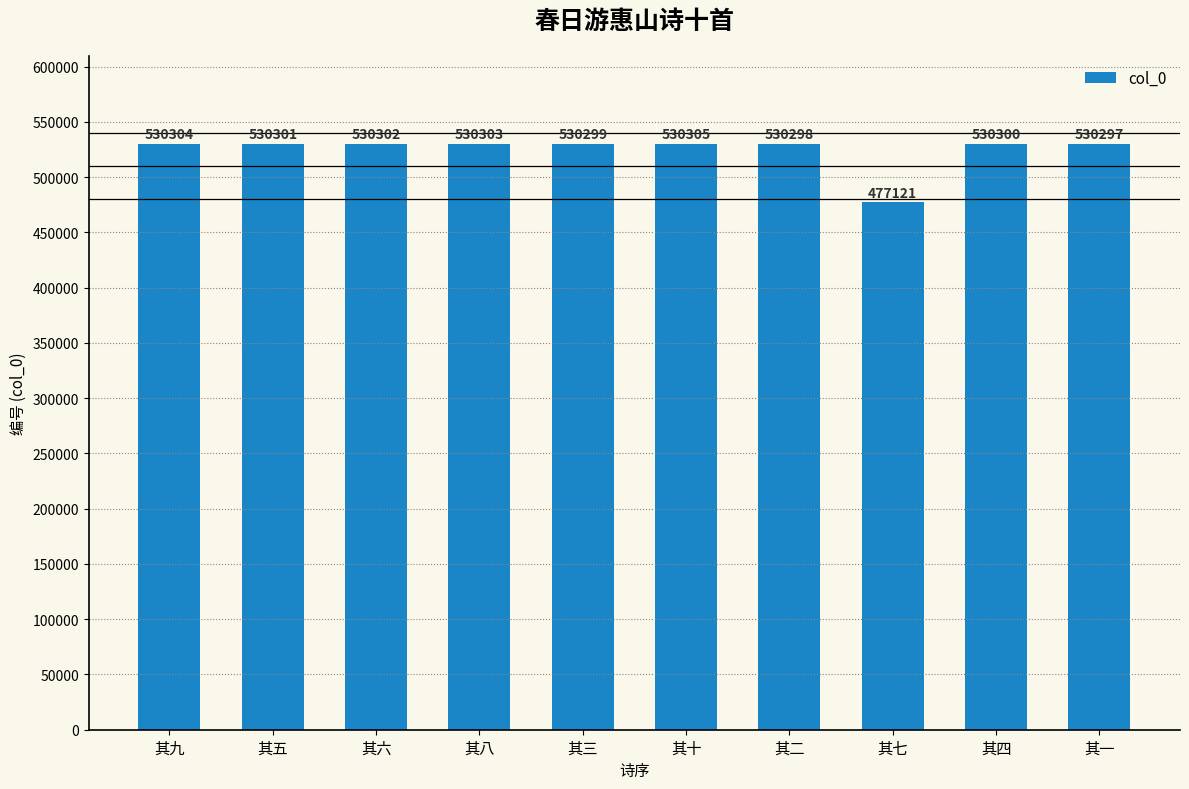

Which label corresponds to the largest value in the chart?

其十